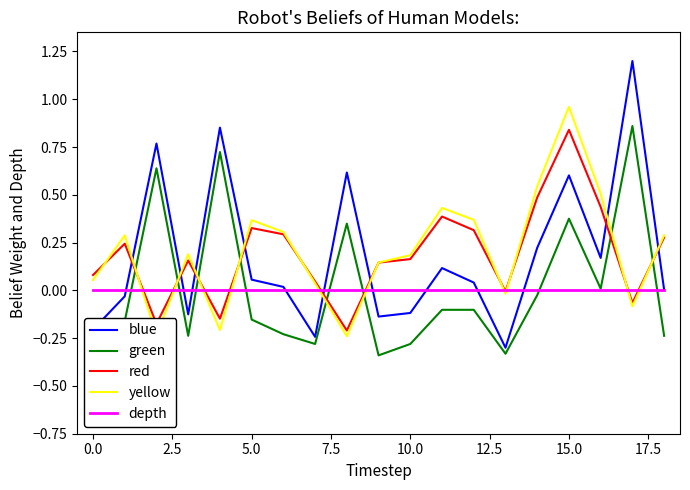

True or false: red and blue intersect in this chart.

True